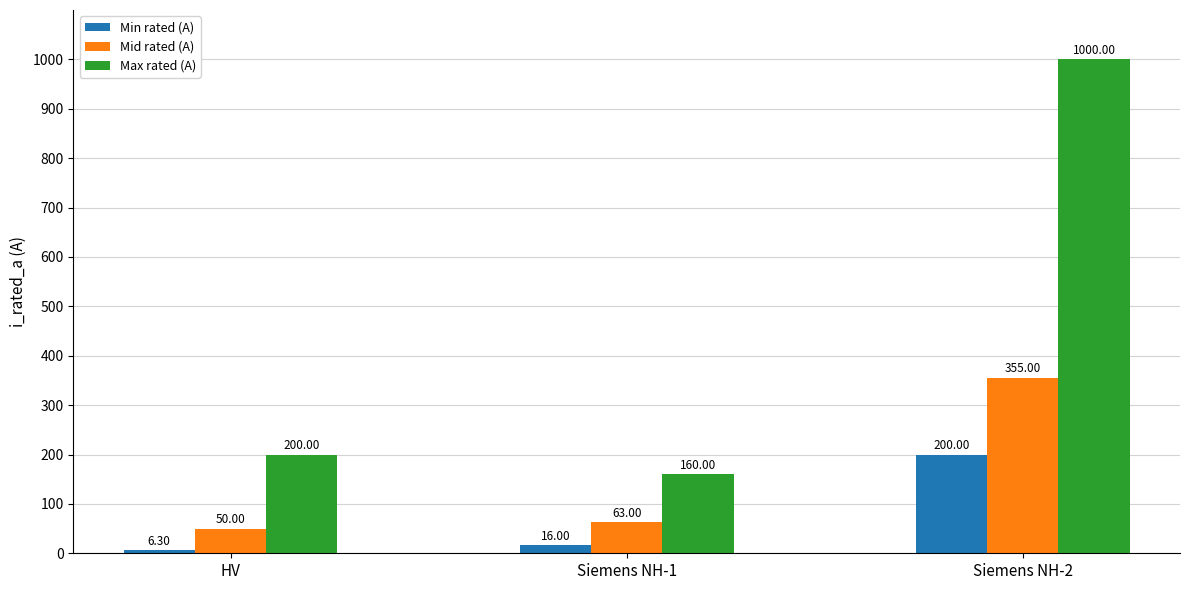

Reading right to left, extract all data points from this chart.

Min rated (A): 200.0	16.0	6.3
Mid rated (A): 355.0	63.0	50.0
Max rated (A): 1000.0	160.0	200.0